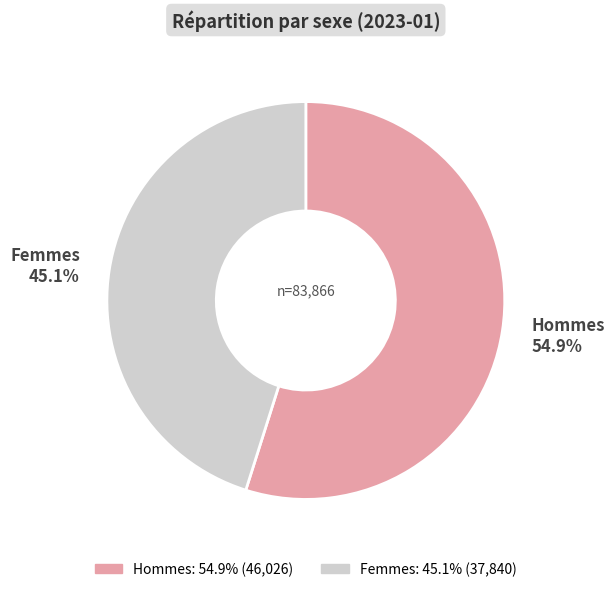

True or false: Hommes accounts for 44% of the total.

False